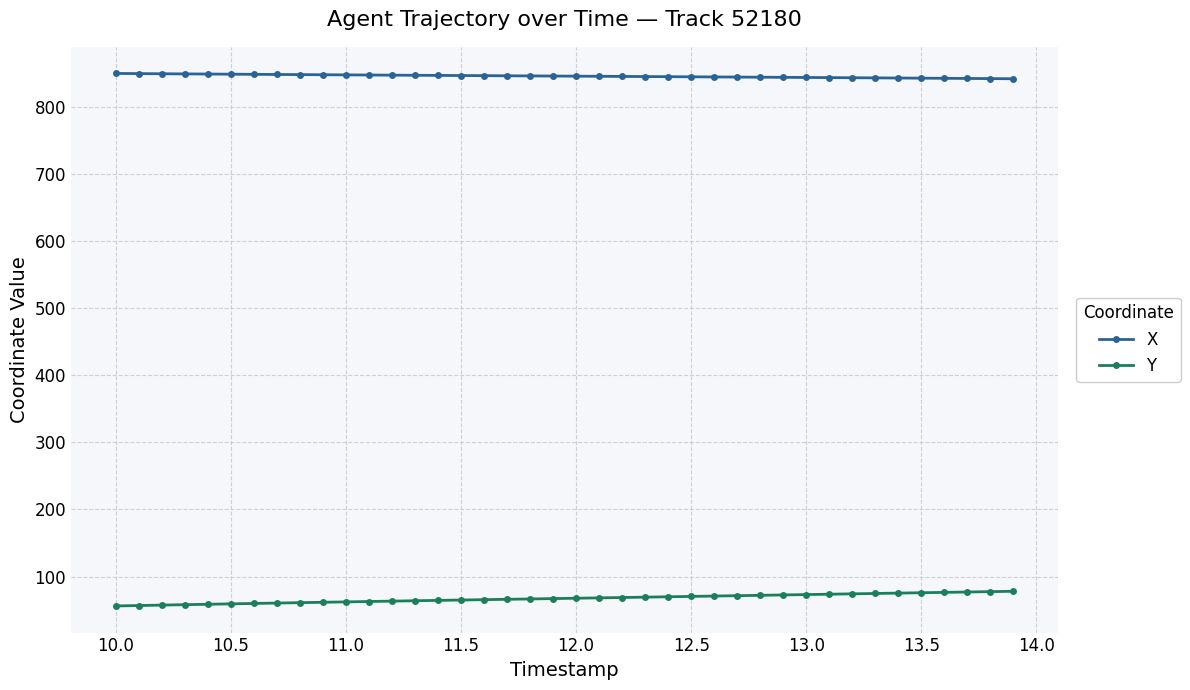

At how many categories does at least one series exceed 687?

40